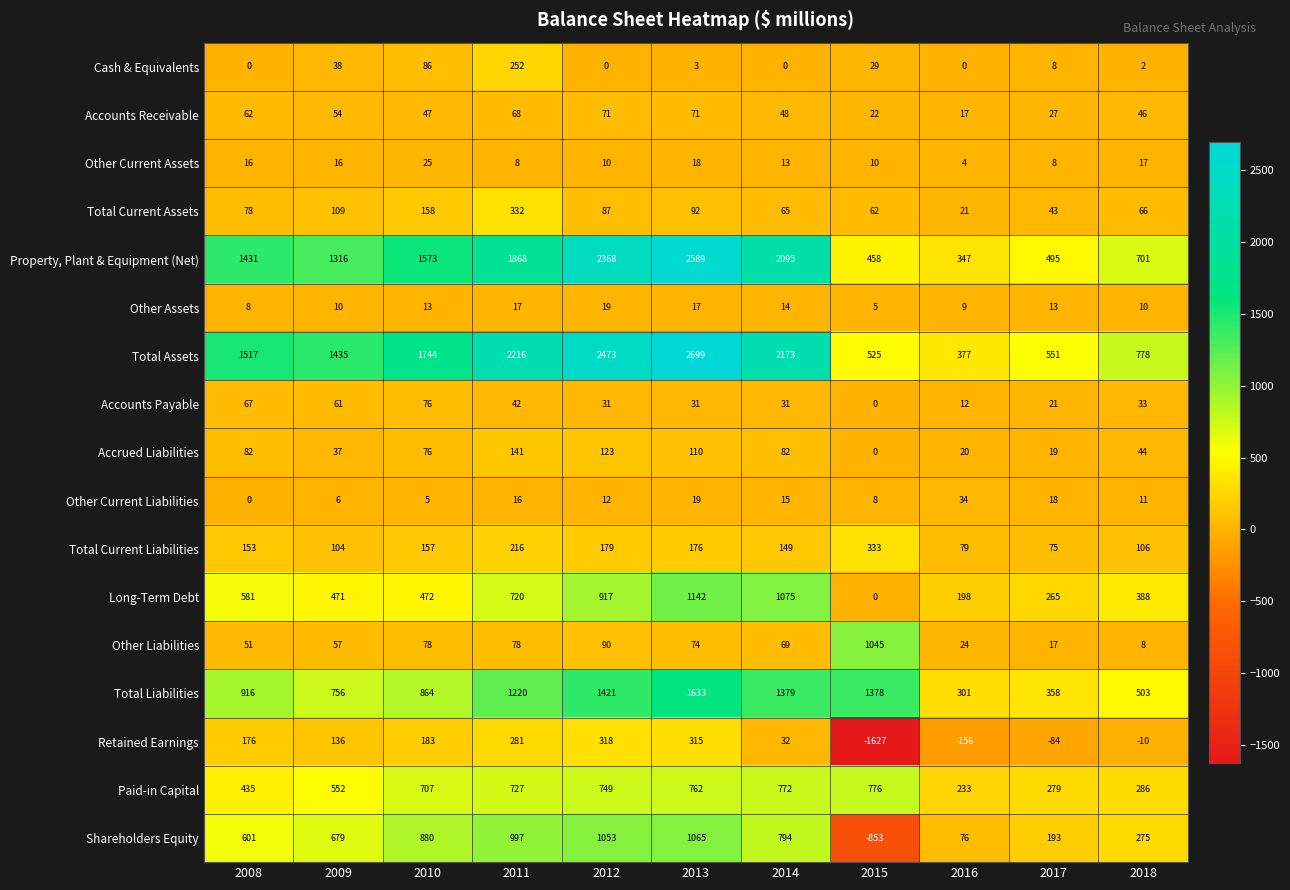

Where is Other Current Liabilities nearest to the value 17?

2011